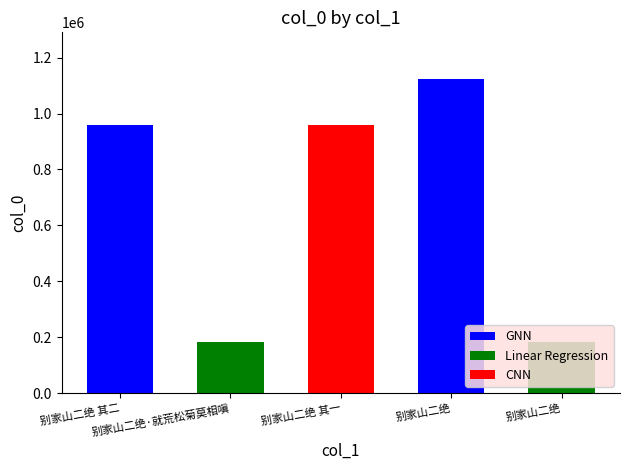

How many values are below 958015?

2